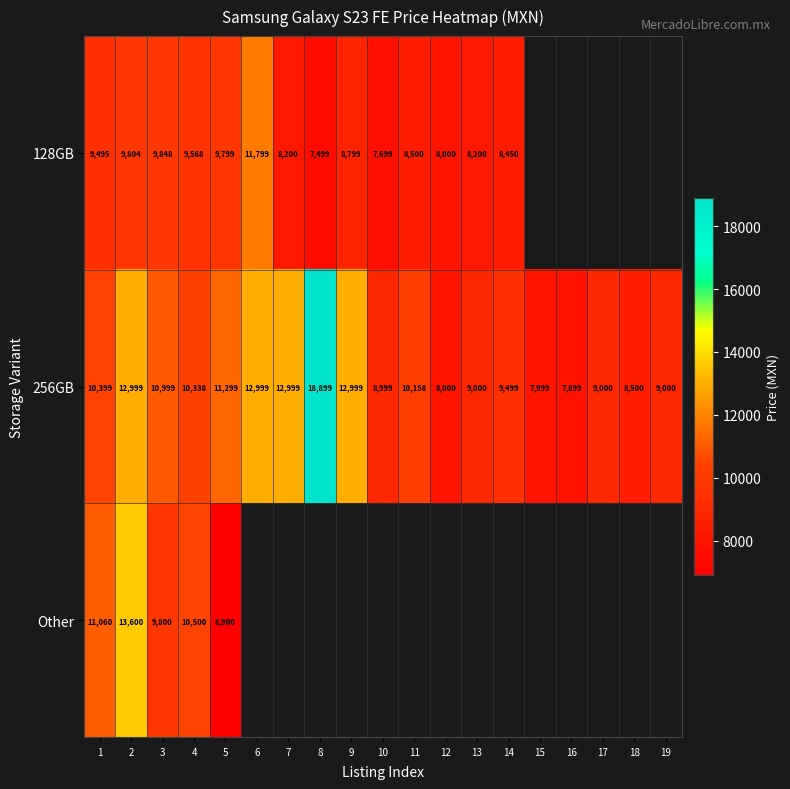

At 1, list the series in order from smallest to largest.

128GB, 256GB, Other